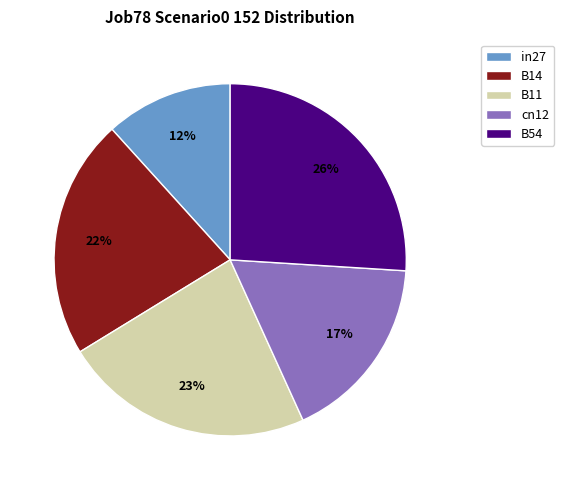

To the nearest percent, what portion does B54 represent?

26%